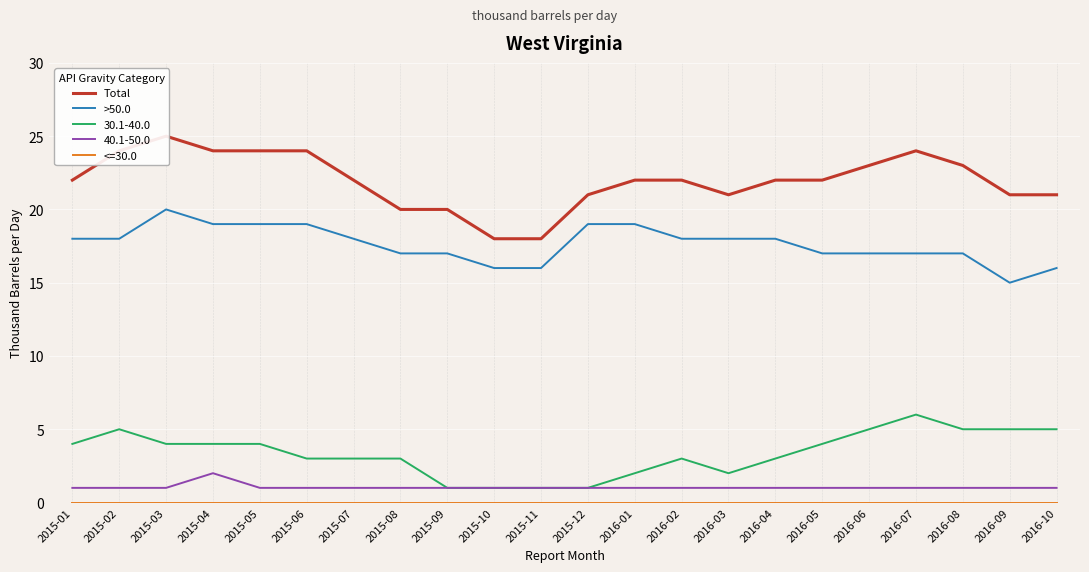

How many values in the Total series are below 22?

8